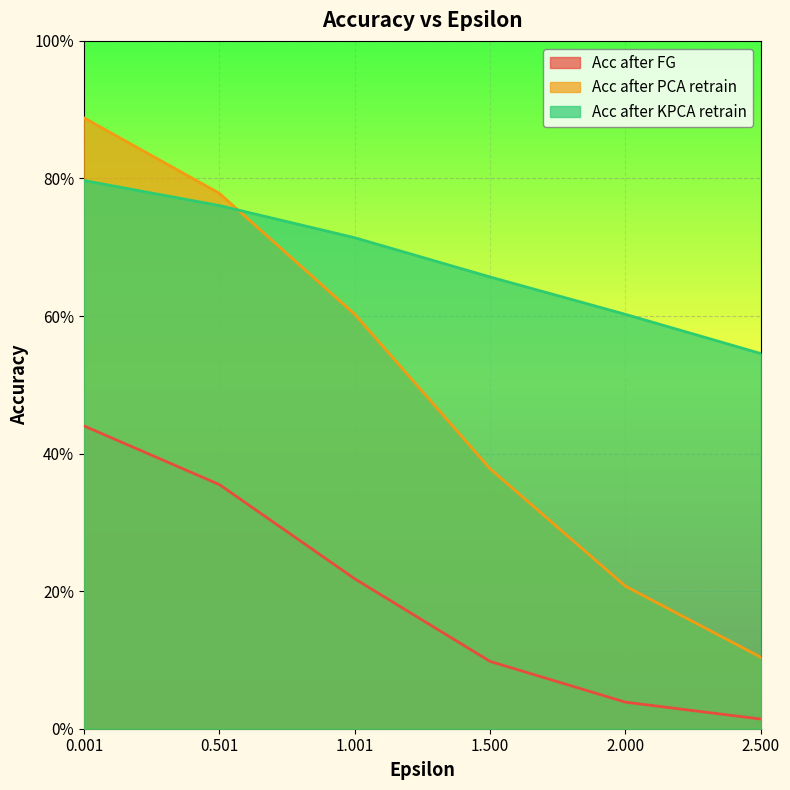

Rank the series by their average value, from lowest to highest.

Acc after FG, Acc after PCA retrain, Acc after KPCA retrain